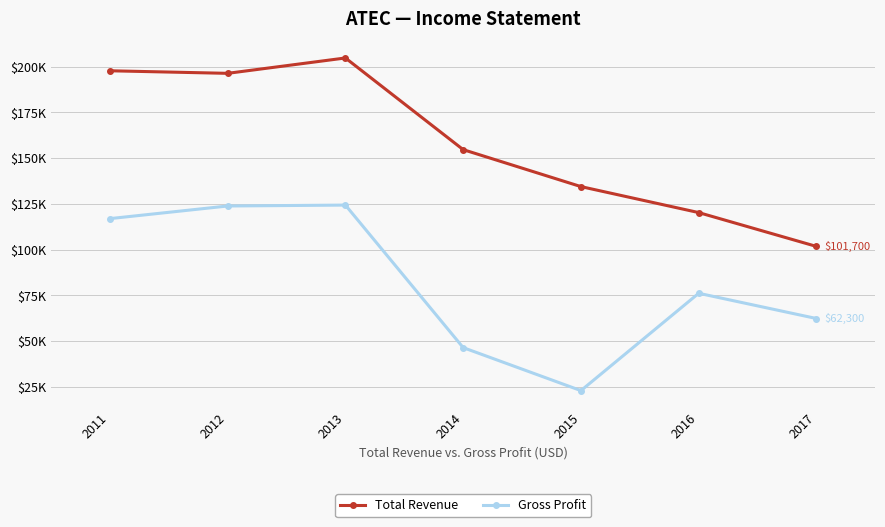

Reading left to right, list all the values displayed in this chart.

Total Revenue: 2011=197700	2012=196300	2013=204700	2014=154600	2015=134400	2016=120200	2017=101700
Gross Profit: 2011=116900	2012=123800	2013=124300	2014=46400	2015=22900	2016=76100	2017=62300